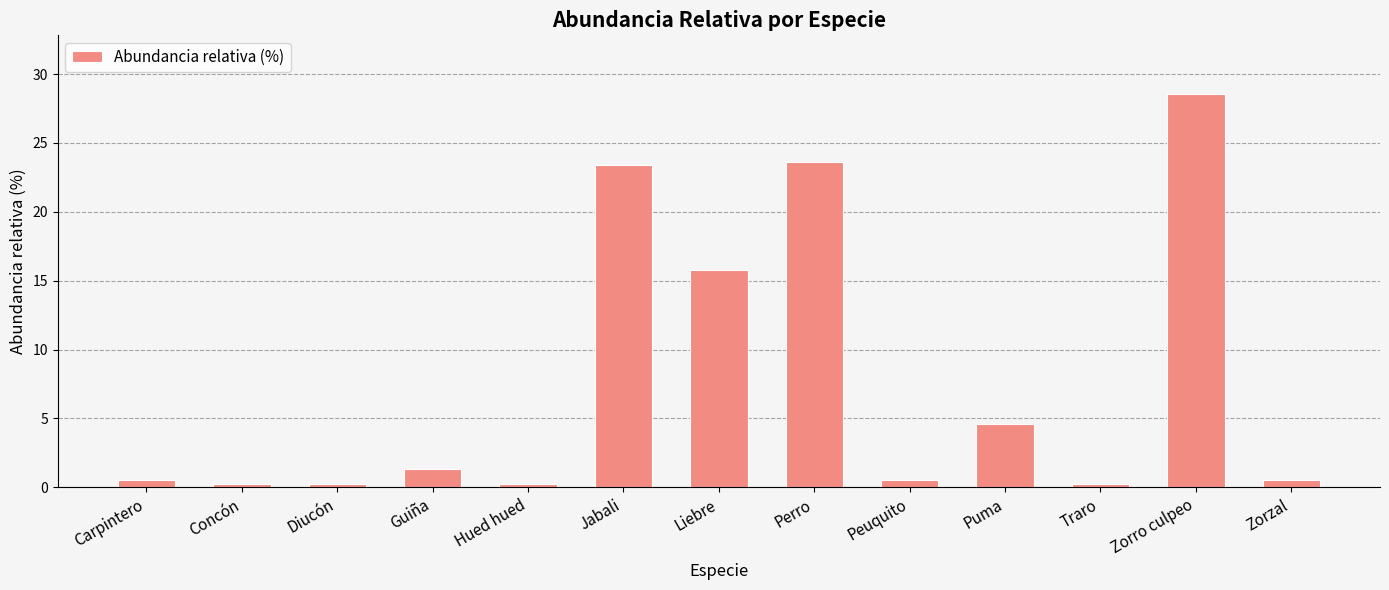

What is the label of the 13th bar from the left?

Zorzal